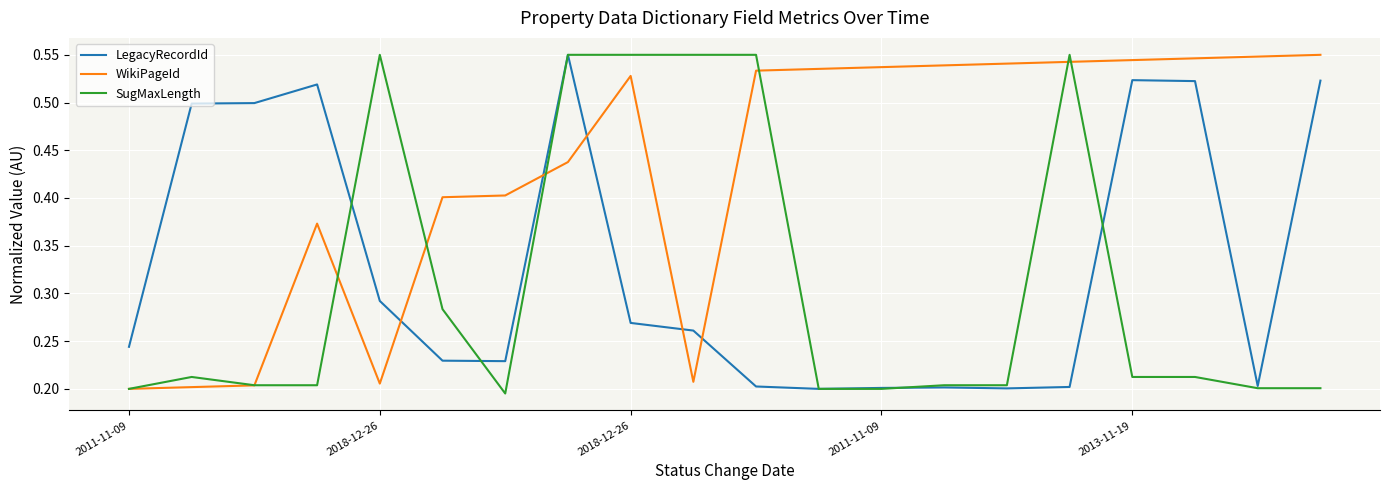

Which series has the largest total across all categories?

WikiPageId